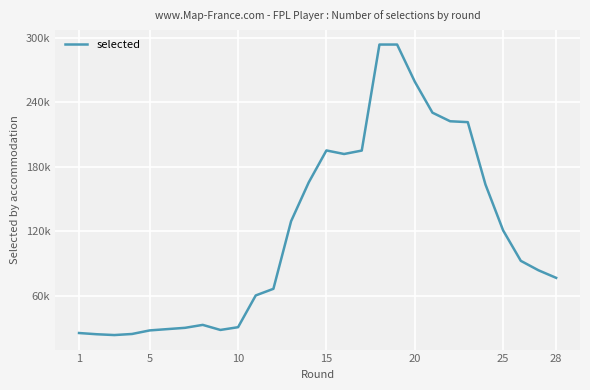

What is the maximum value shown in the chart?

293737